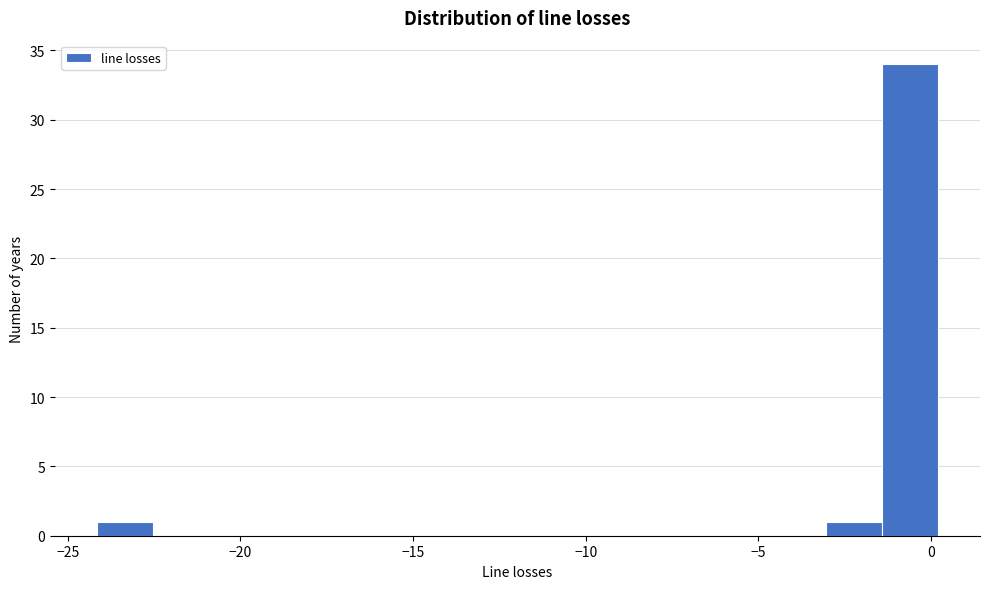

Read against the x-axis, roughly where is the centre of the tallest bar?

-0.5